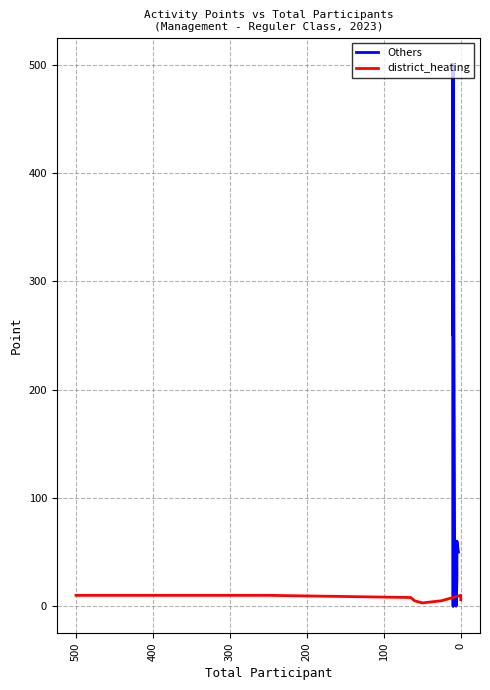

Reading left to right, extract all data points from this chart.

Others: 50	50	60	25	0	65	500	250	500	0	500	500	500	500	500	500	500	500	500	500
district_heating: 6	10	5	3	3	5	8	10	10	10	10	10	10	10	10	10	10	10	10	10